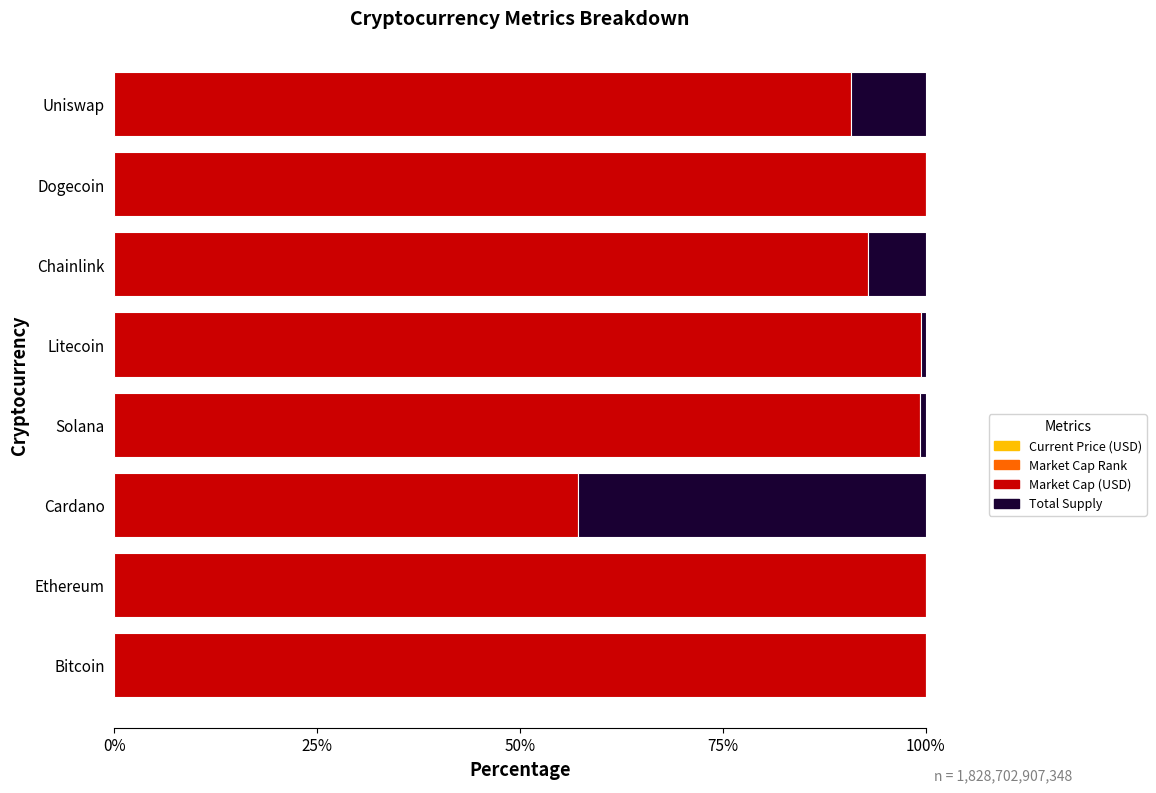

Count the number of data series in this chart.

4